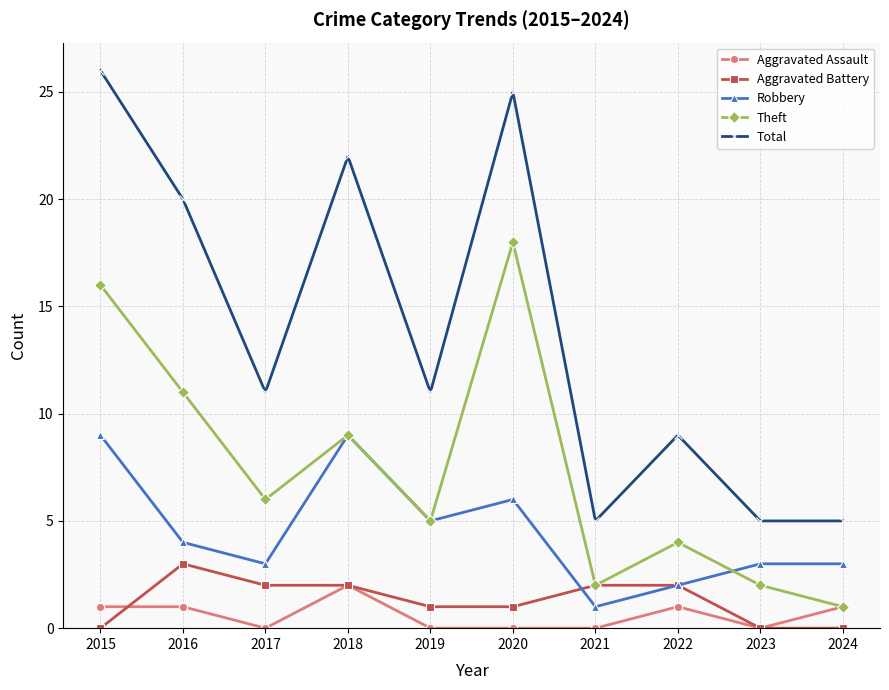

In Theft, how many points are lower than both neighbors (excluding endpoints)?

3